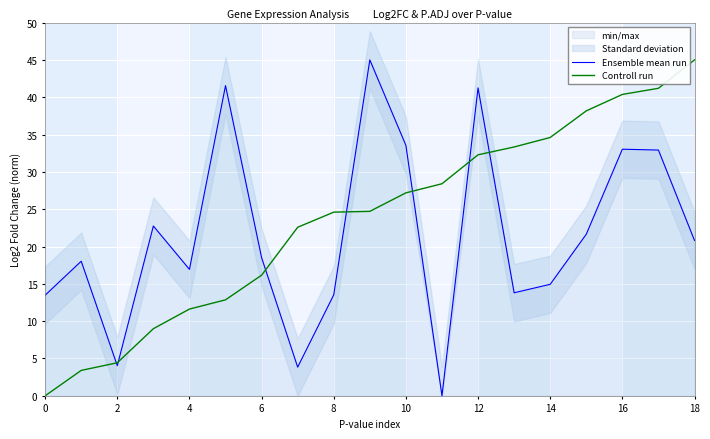

What is the maximum value for Controll run?

45.0